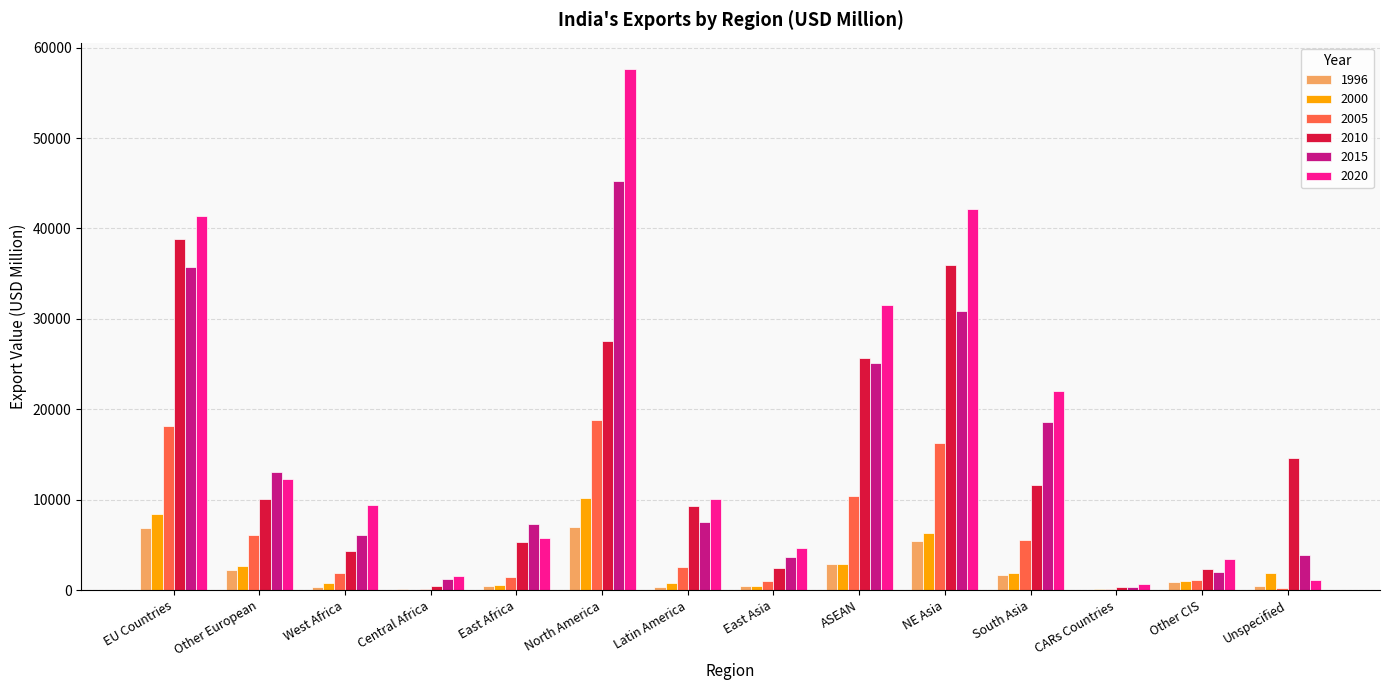

True or false: 2010 has a value of 4296.6 at West Africa.

True